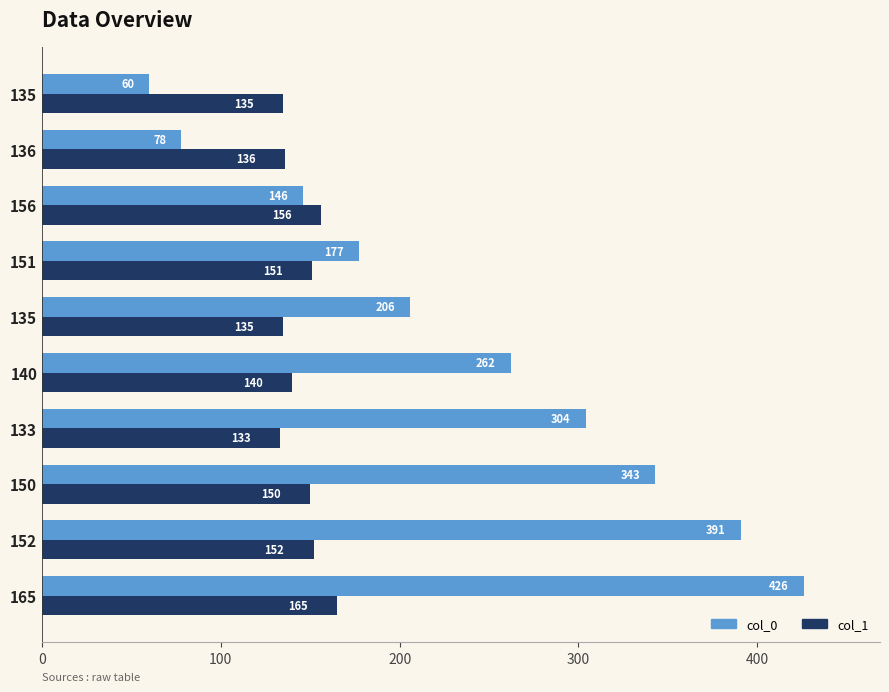

Count the number of categories in the chart.

10